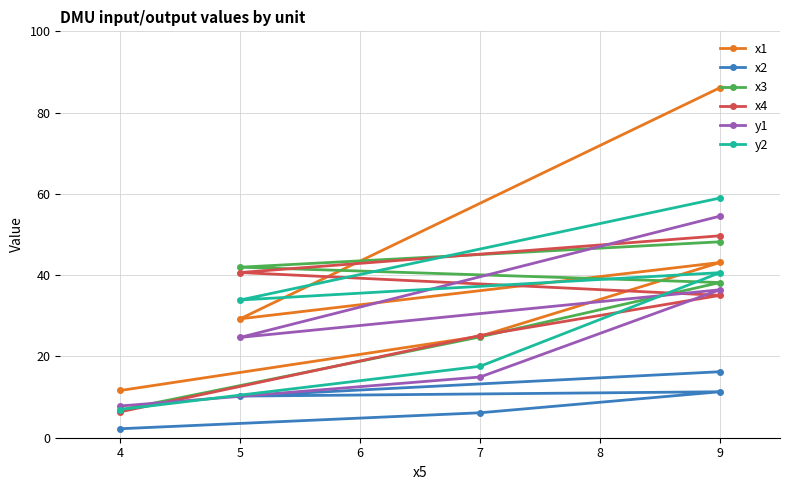

At which category does x2 reach its first local peak?

9